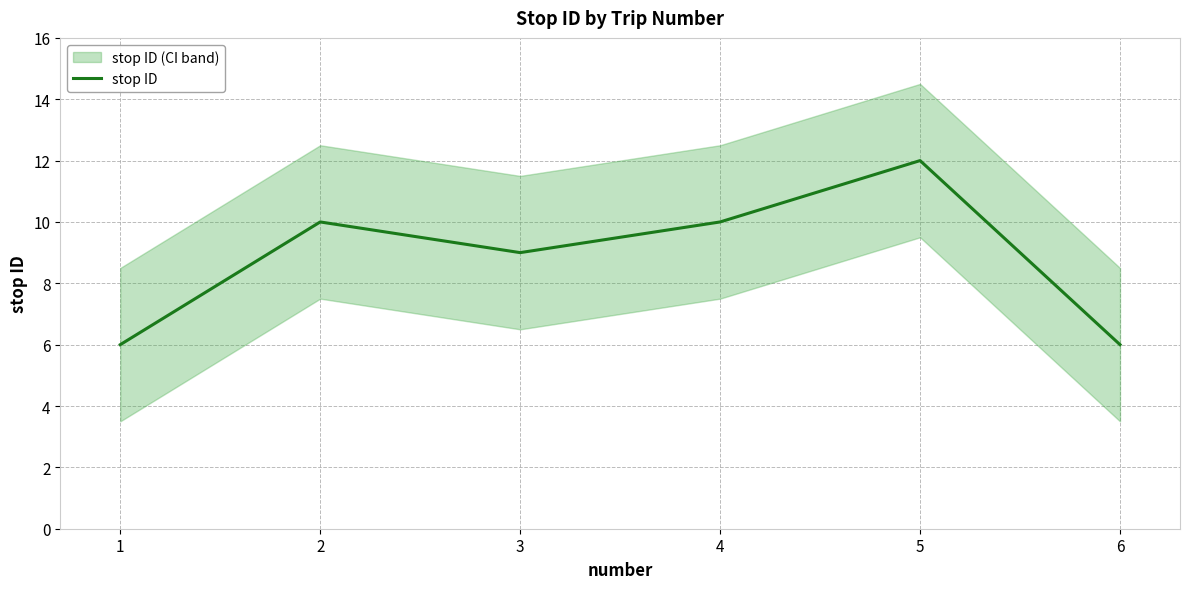

What is the greatest value displayed?

12